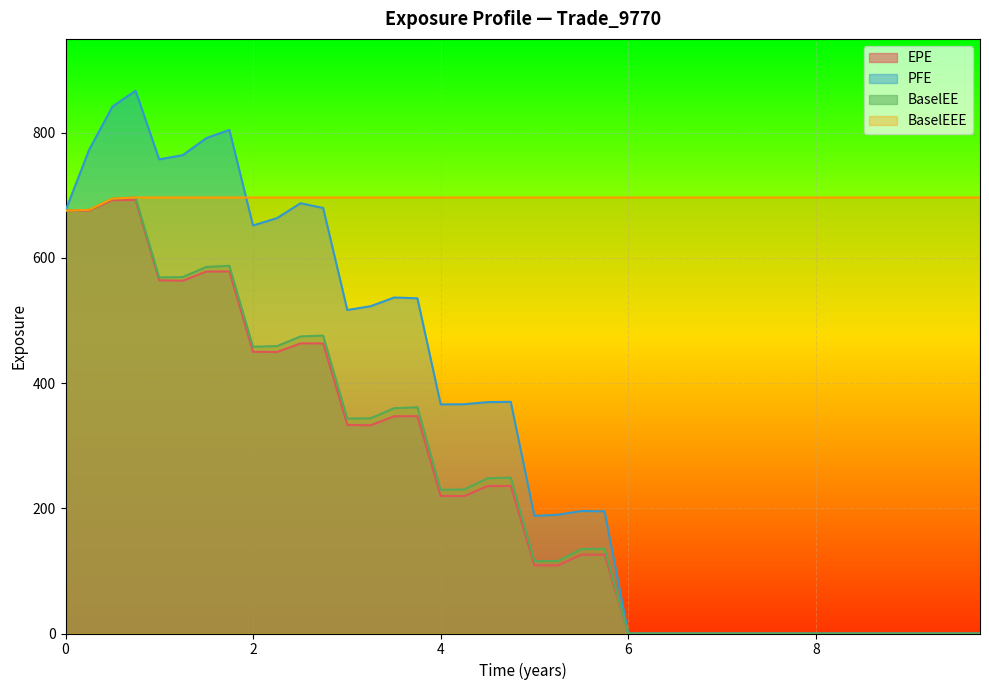

How many values in the BaselEE series exceed 229?

20